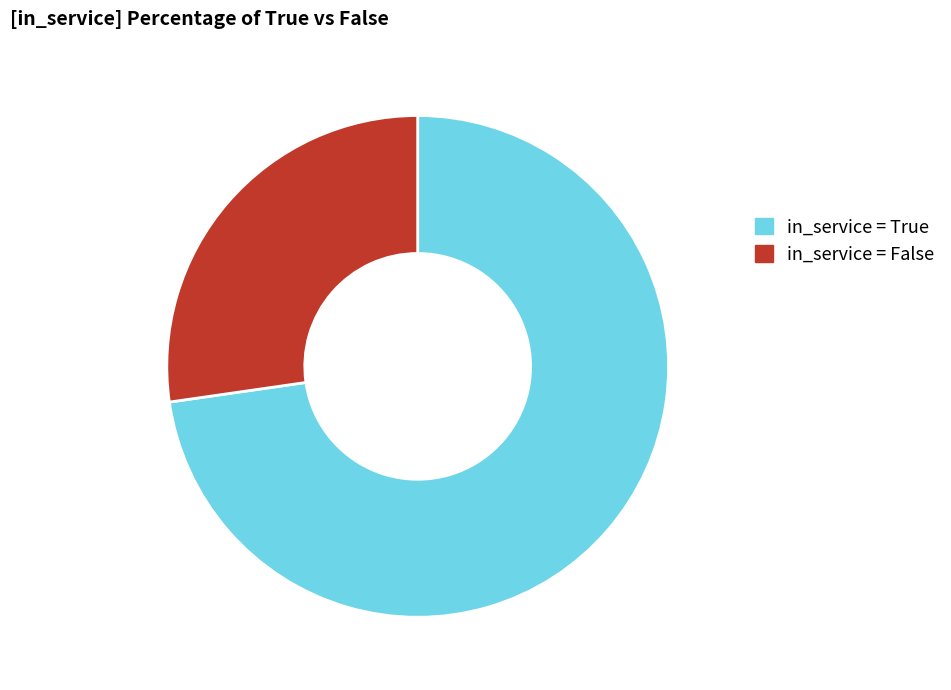

Combined, do in_service = True and in_service = False account for over 50%?

Yes